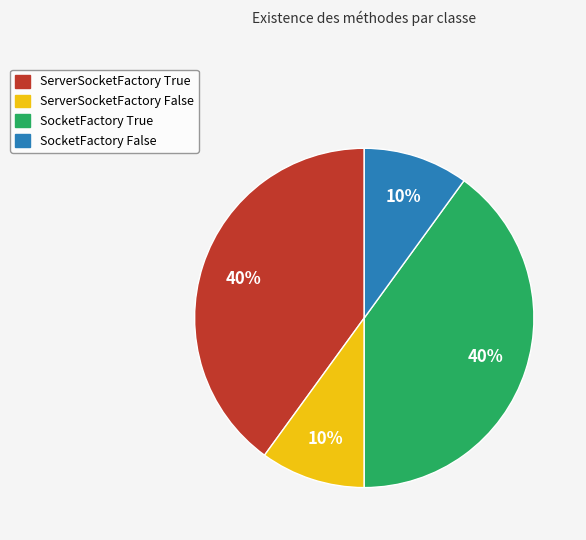

To the nearest percent, what portion does SocketFactory True represent?

40%